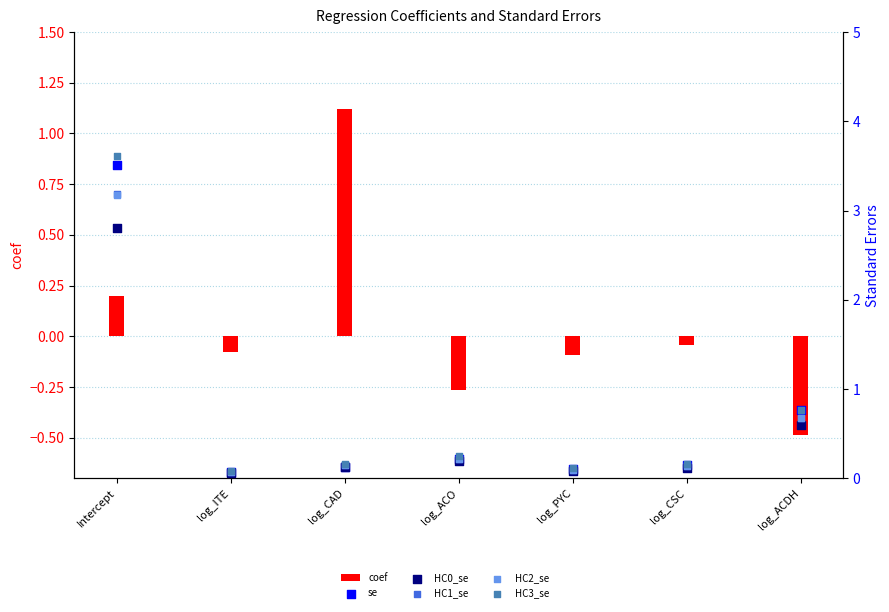

Which series reaches the minimum Y coordinate?

coef